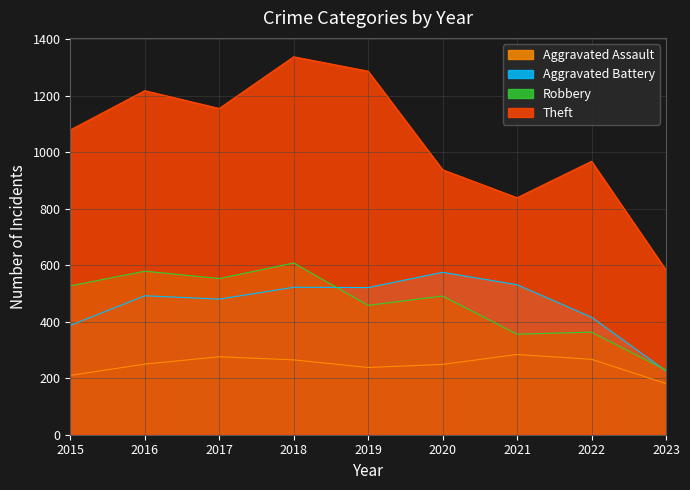

True or false: Aggravated Assault and Robbery intersect in this chart.

False